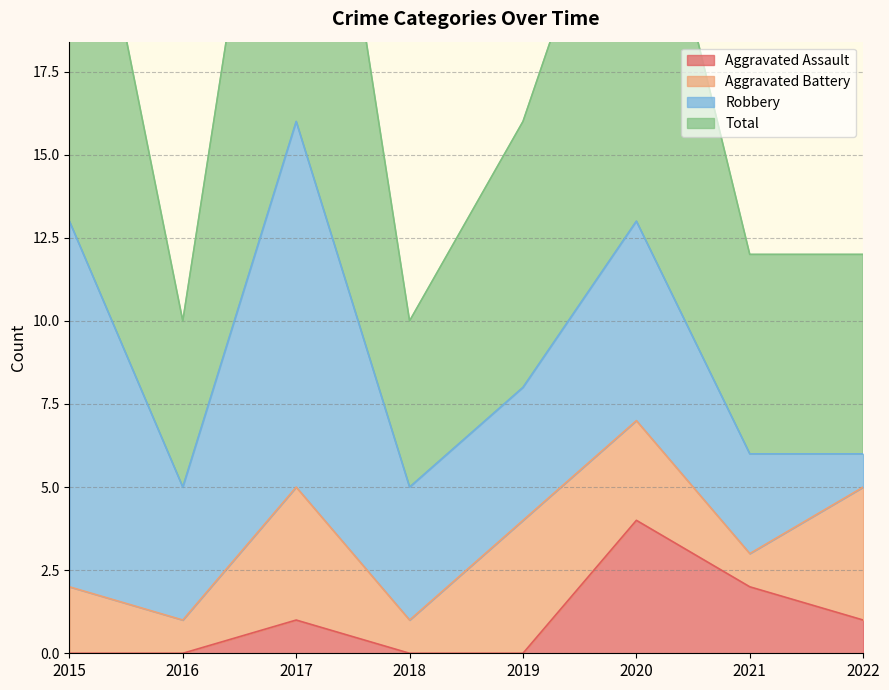

Is it true that Aggravated Assault equals -1 at 2016?

False